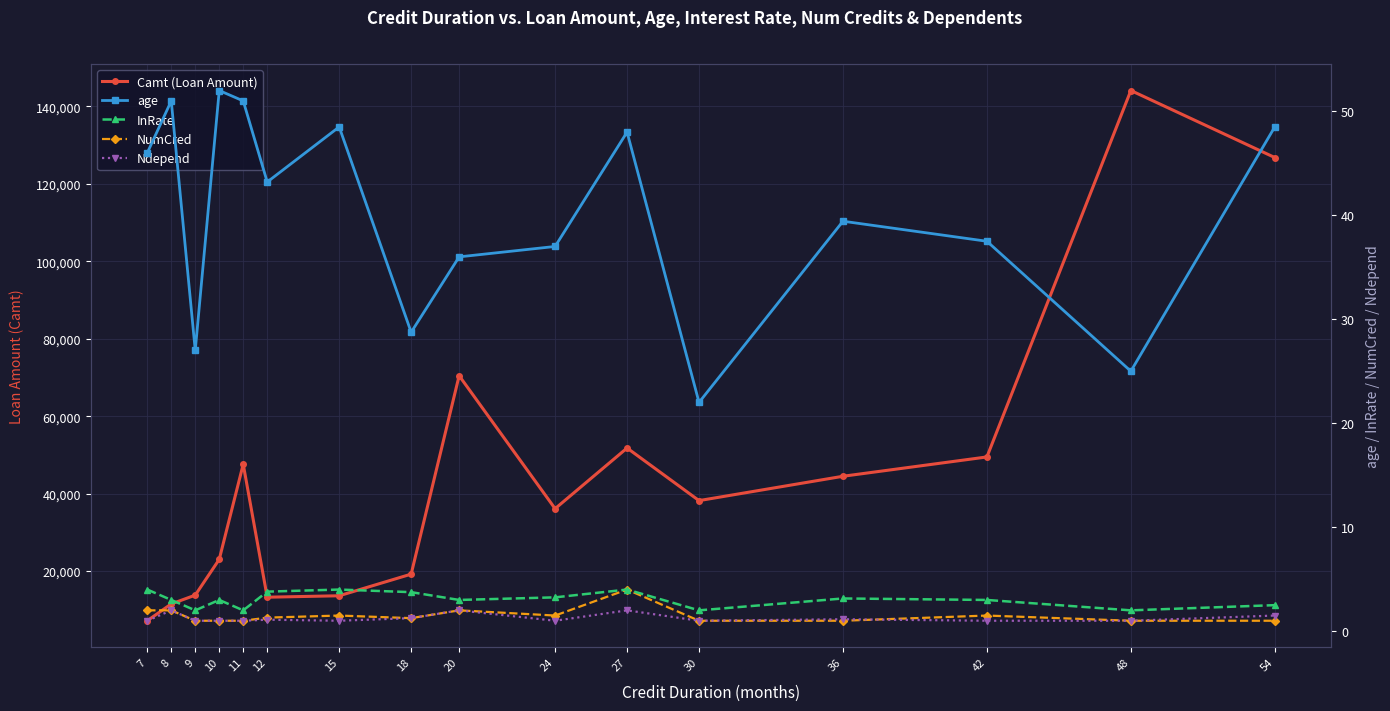

Between 7 and 8, which is larger?

8